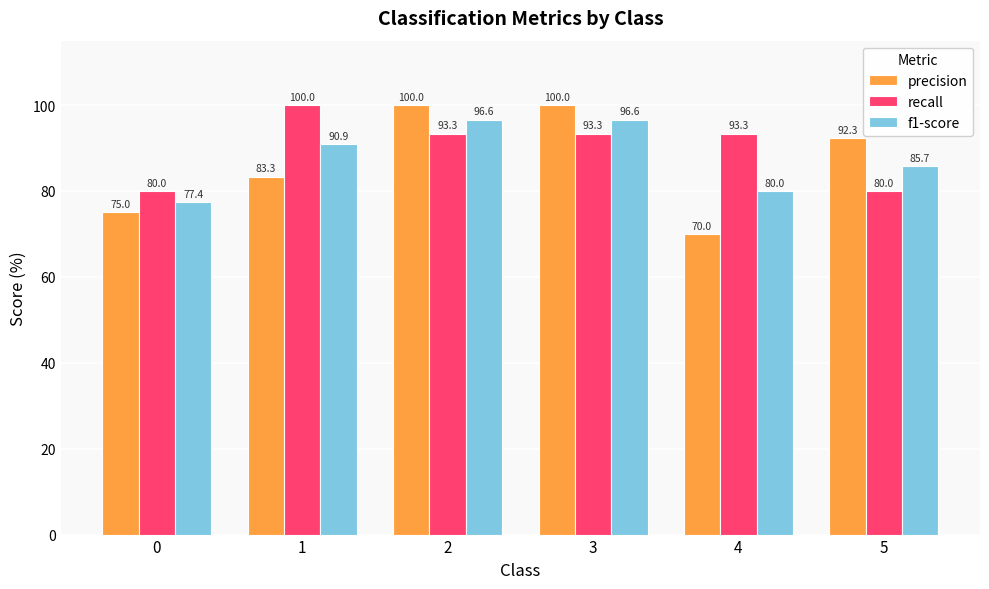

What is the smallest value displayed?

70.0